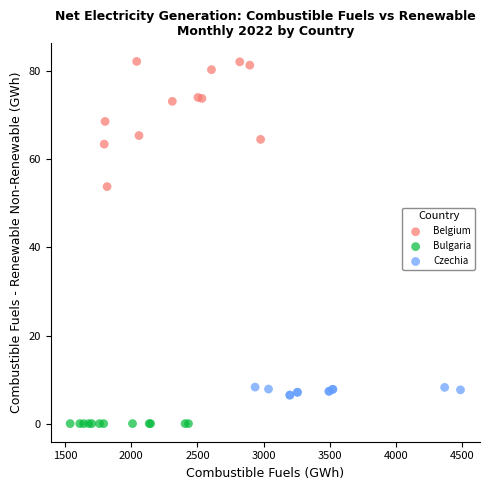

Which series reaches the maximum Y coordinate?

Belgium